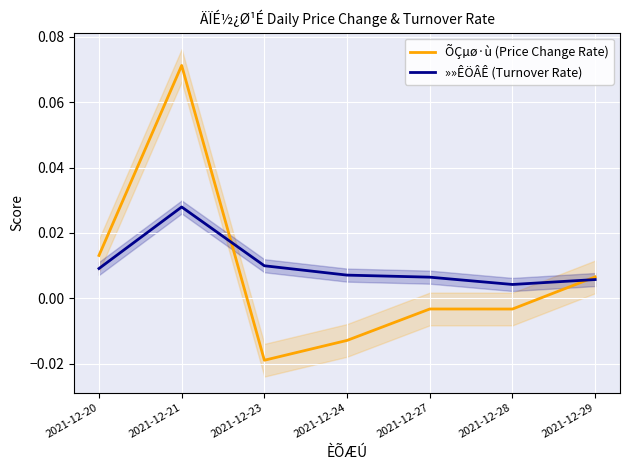

True or false: ÕÇµø·ù (Price Change Rate) and »»ÊÖÂÊ (Turnover Rate) intersect in this chart.

True